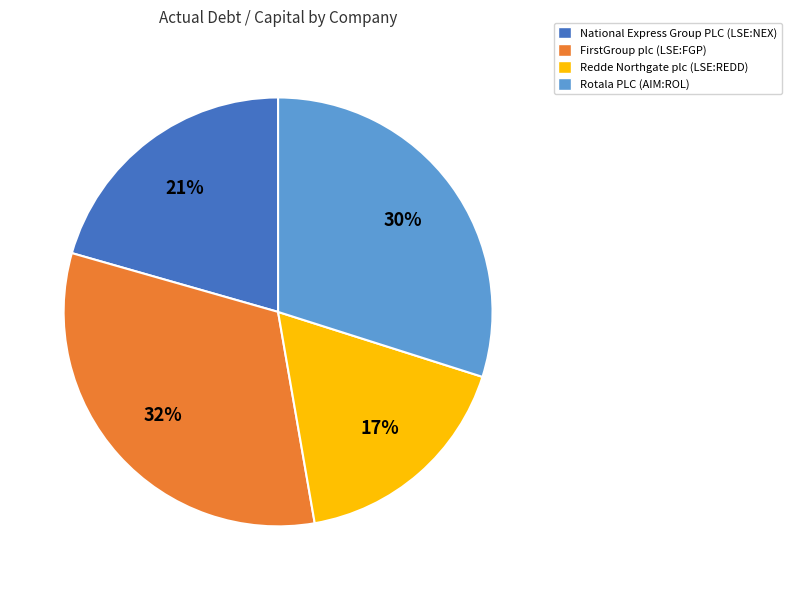

How many segments does this pie chart have?

4